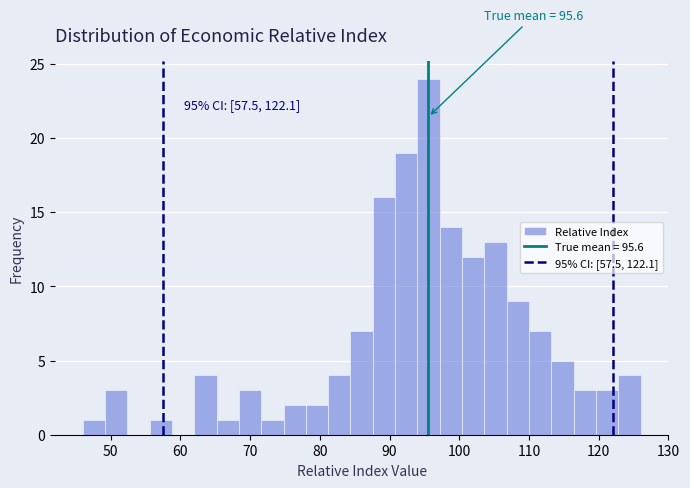

Around what value on the x-axis is the tallest bar? Give the approximate position of its centre, as read against the axis.

96